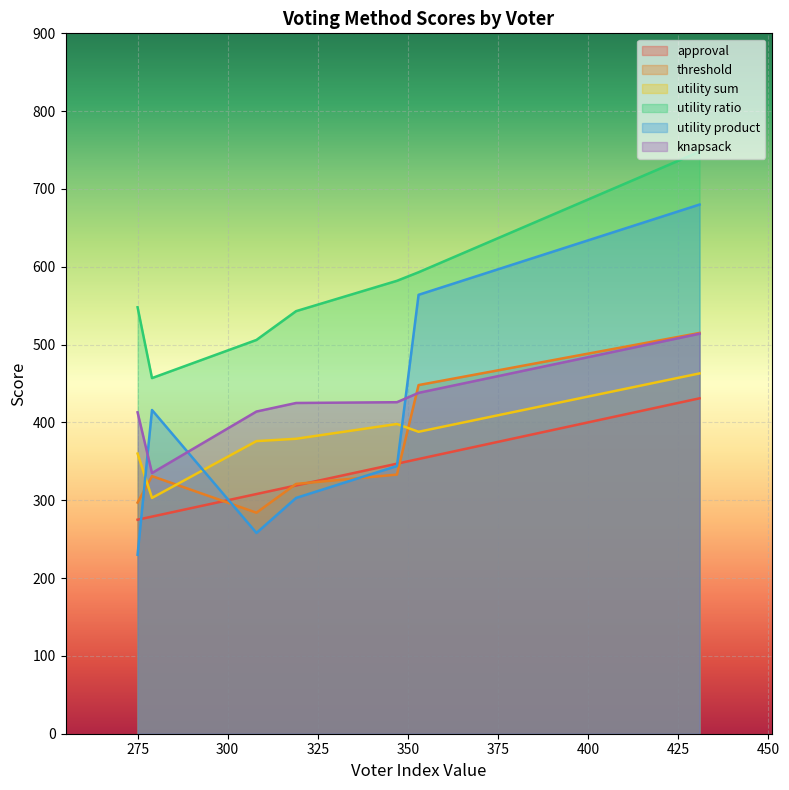

Is it true that utility product equals 156 at voter1?

False